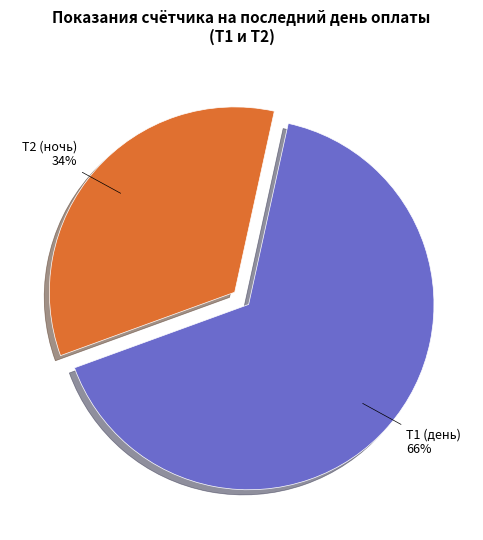

To the nearest percent, what is the combined percentage of Т2 (ночь) and Т1 (день)?

100%